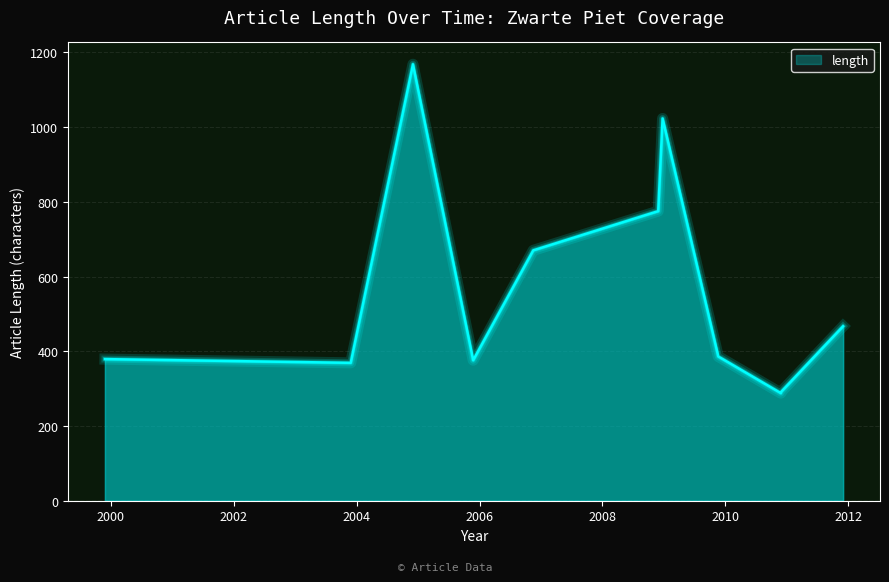

How many lines are shown in the chart?

1